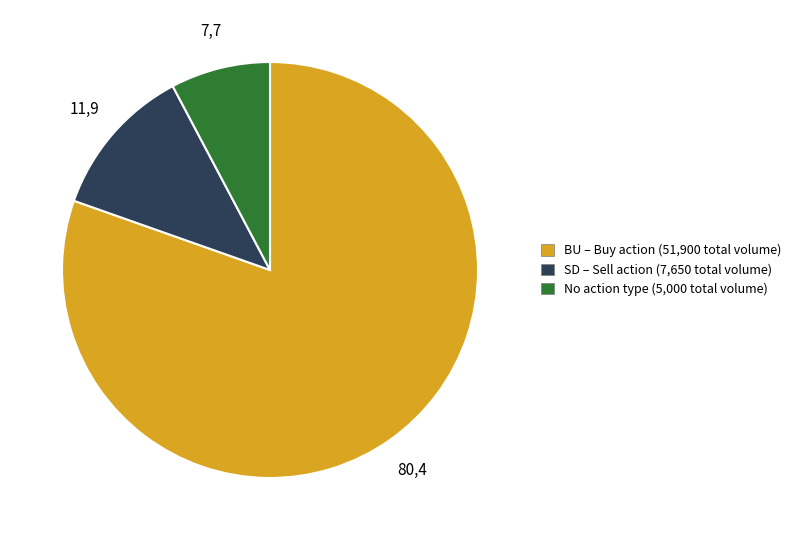

Is there a majority slice in this chart?

Yes